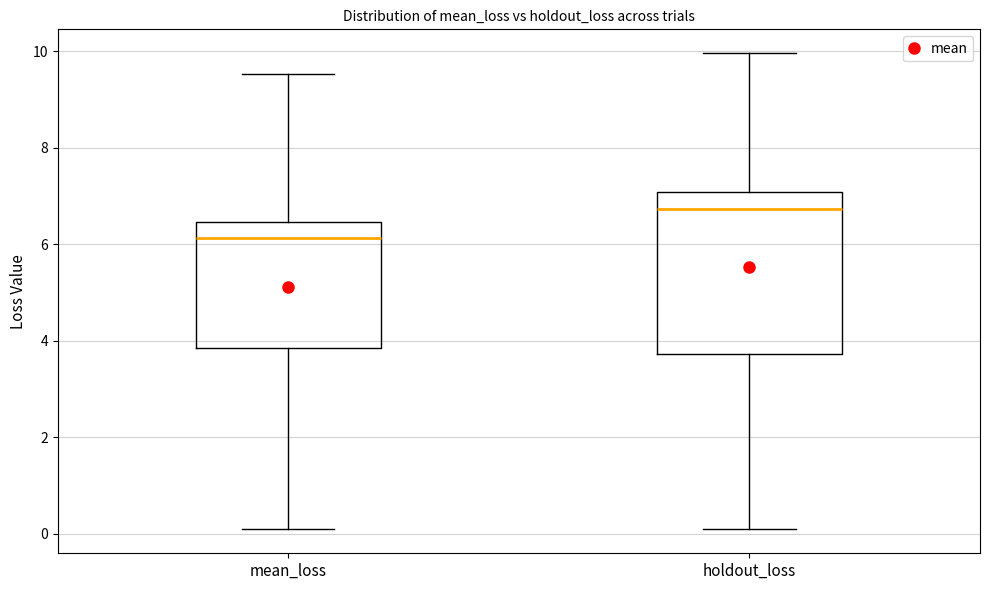

Where does the lower whisker of the box for holdout_loss end on the y-axis? The values are not printed on the chart, so give them approximately, as read against the axis.

0.0